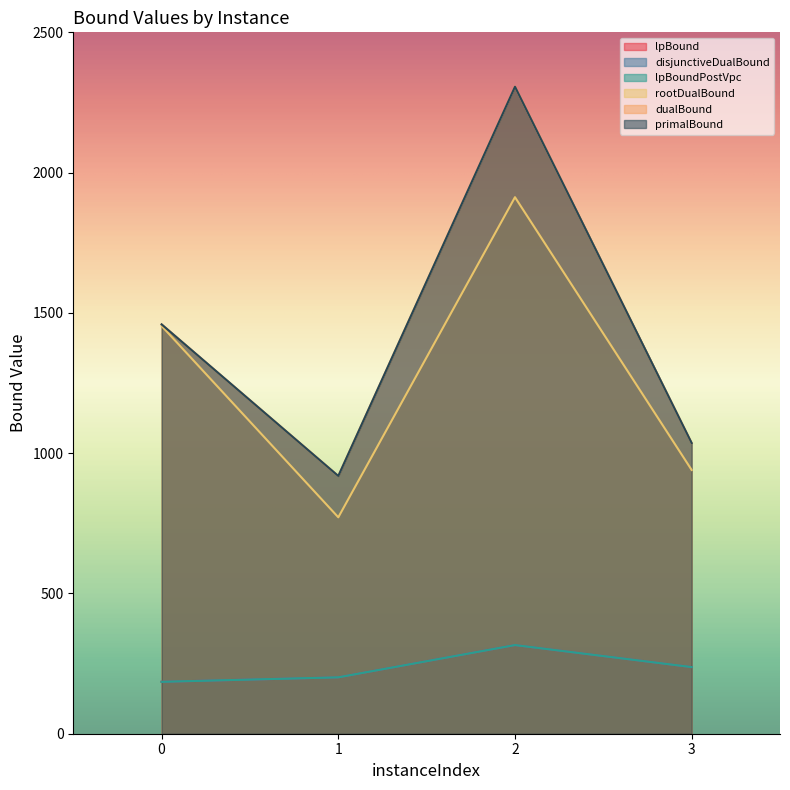

True or false: lpBoundPostVpc and primalBound cross at least once.

False